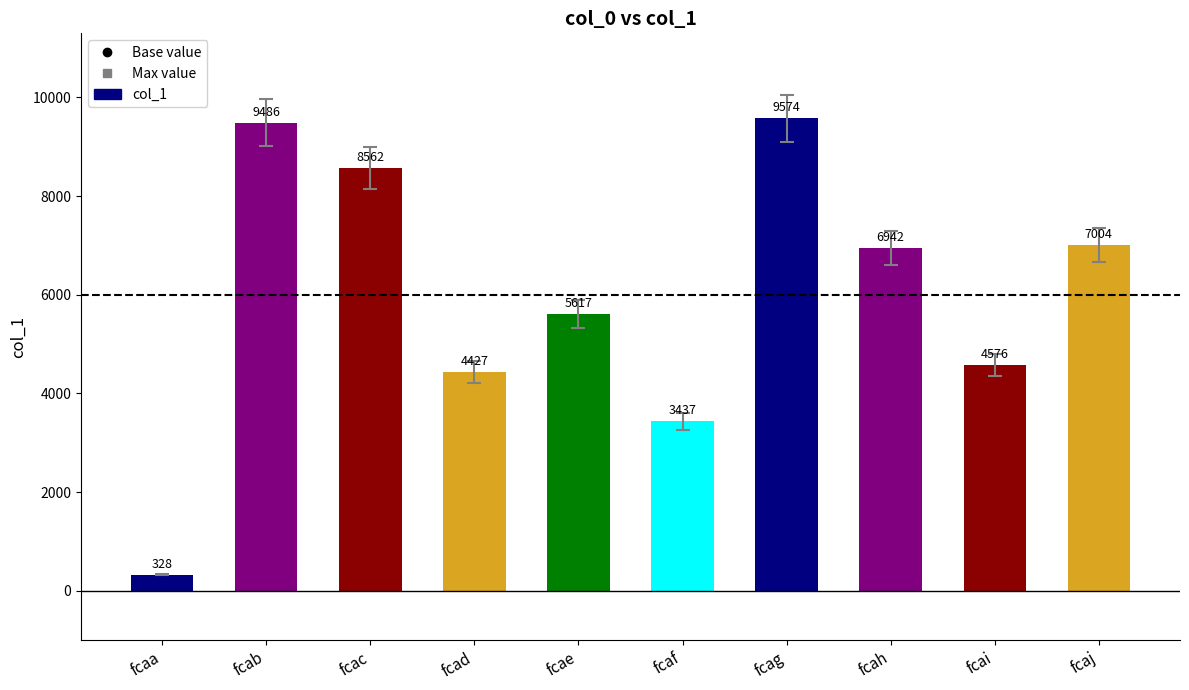

What is the value of the 2nd bar from the left?

9486